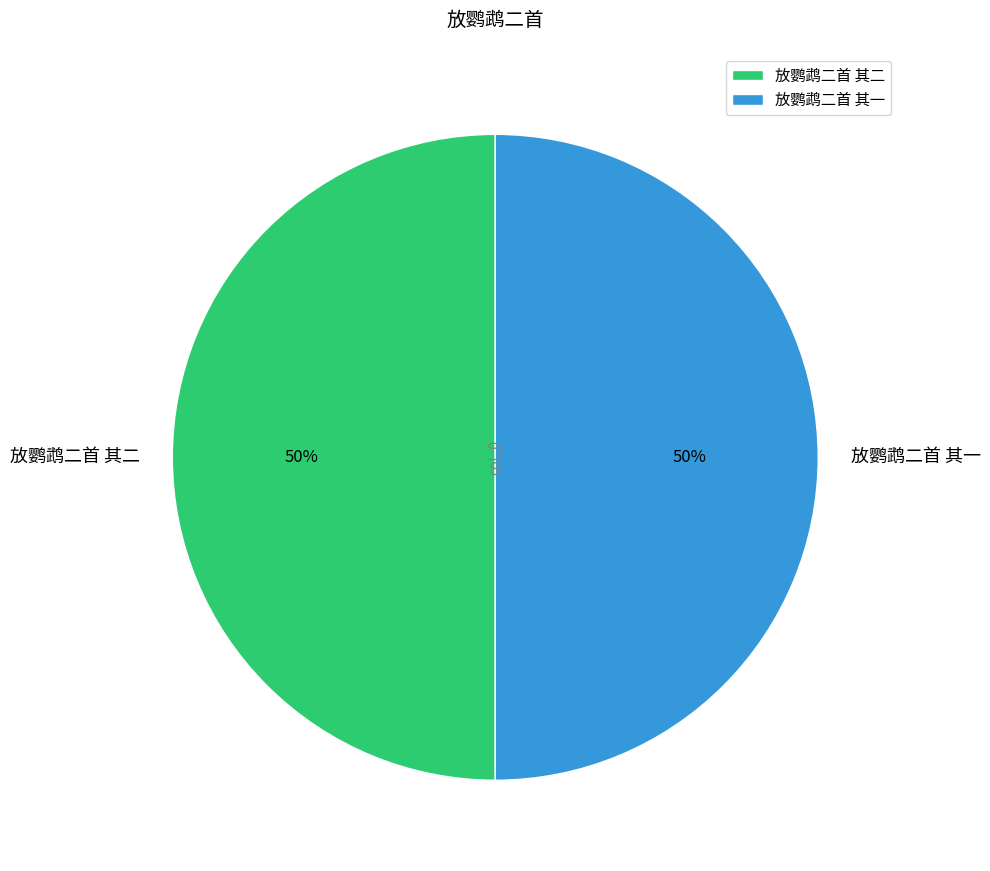

How many slices are in this pie chart?

2